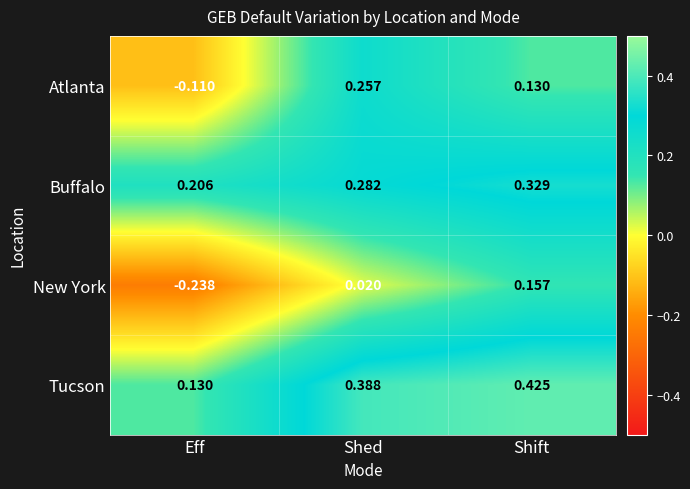

At which label does New York first exceed 0?

Shed